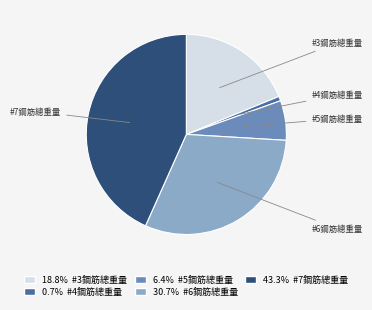

Rank the categories by value from lowest to highest.

#4鋼筋總重量, #5鋼筋總重量, #3鋼筋總重量, #6鋼筋總重量, #7鋼筋總重量